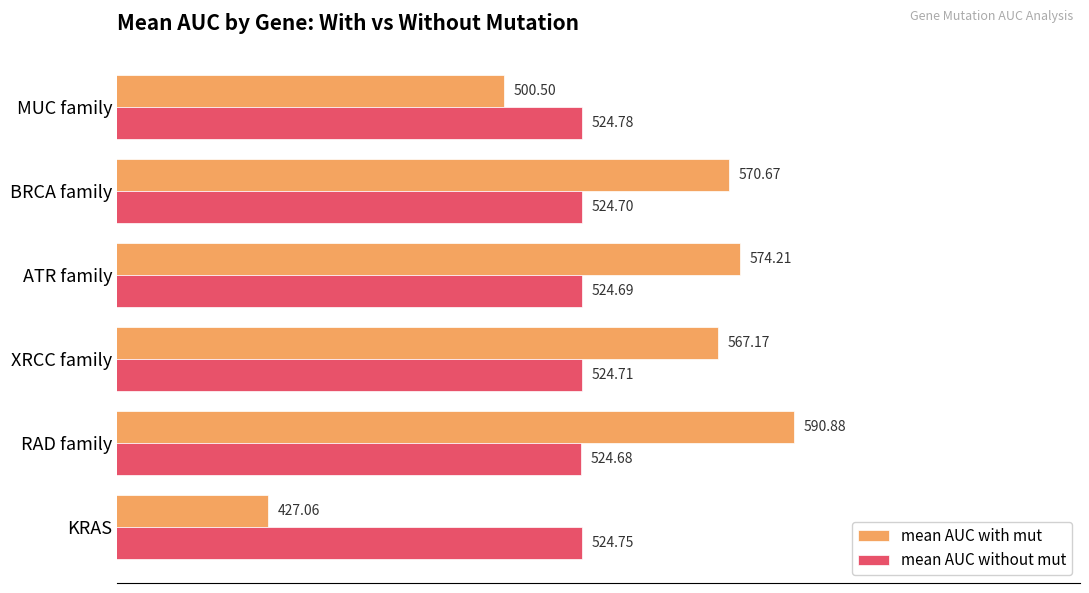

At BRCA family, list the series in order from largest to smallest.

mean AUC with mut, mean AUC without mut